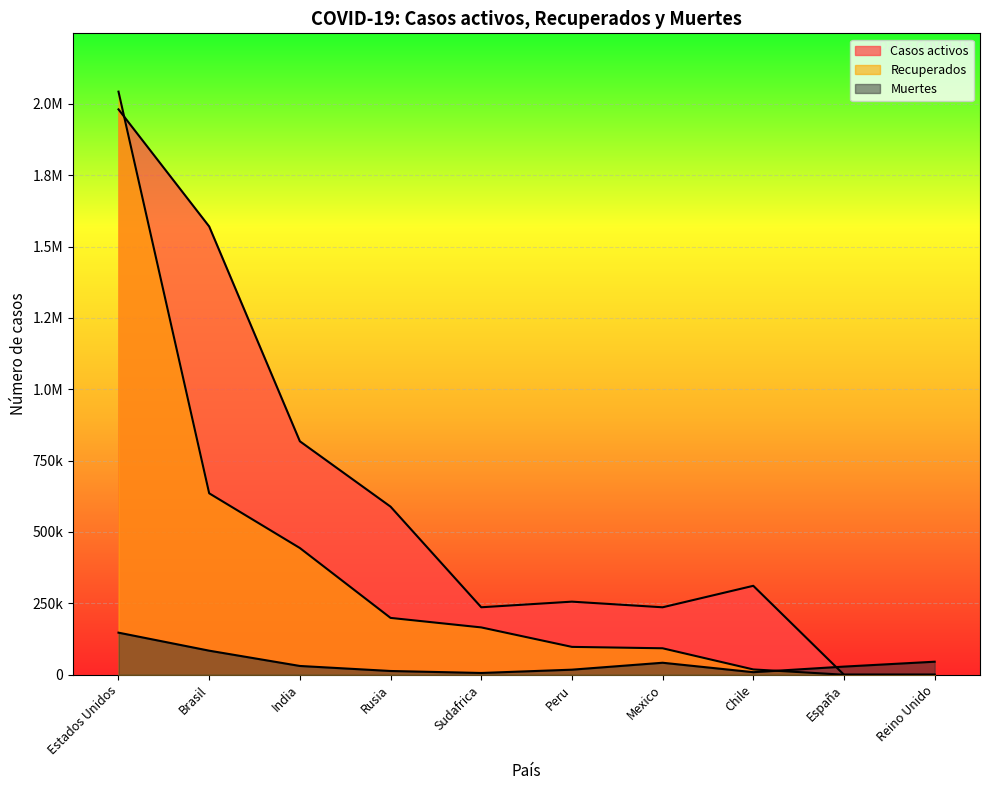

At how many categories does at least one series exceed 1497630?

2